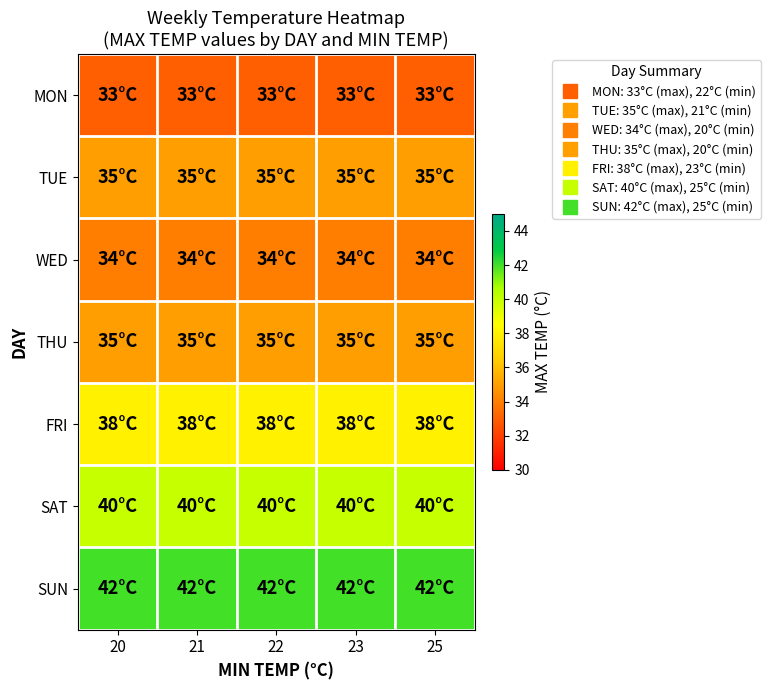

Reading left to right, what are all the values shown in this chart?

row_0: 33	33	33	33	33
row_1: 35	35	35	35	35
row_2: 34	34	34	34	34
row_3: 35	35	35	35	35
row_4: 38	38	38	38	38
row_5: 40	40	40	40	40
row_6: 42	42	42	42	42